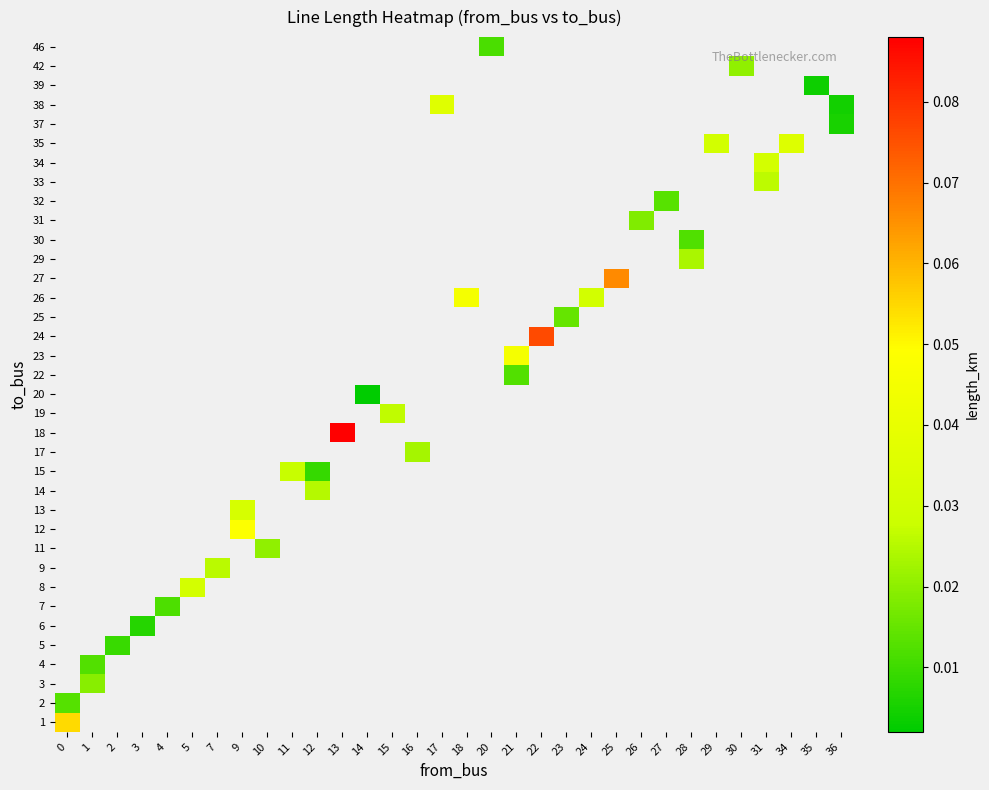

Which has a higher value, 36 or 25?

25